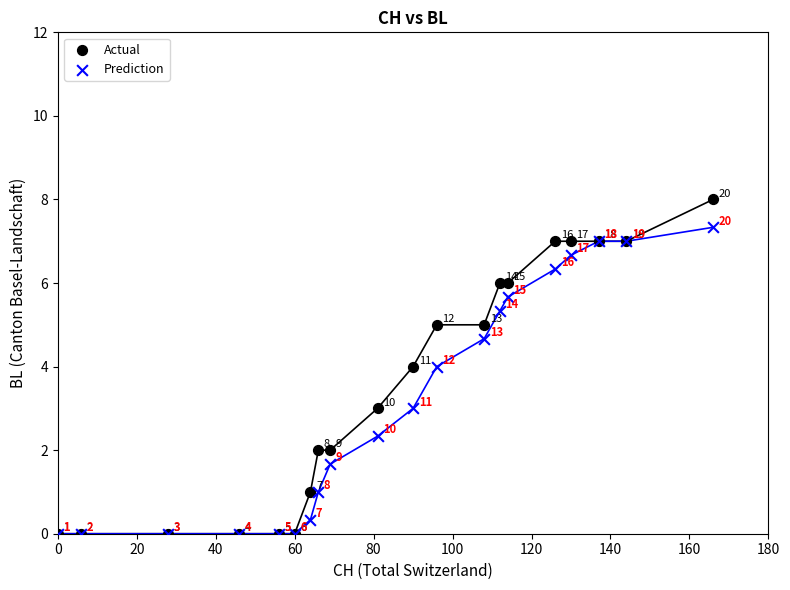

In the Actual series, what Y value is closest to 4?

4.0